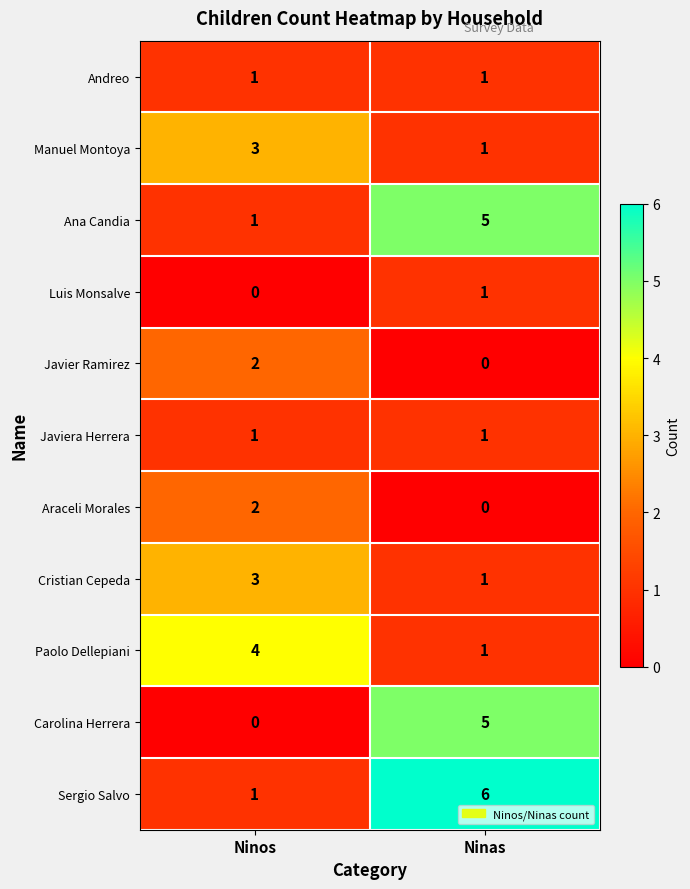

What is the spread (max minus min) of values at Ninos?

4